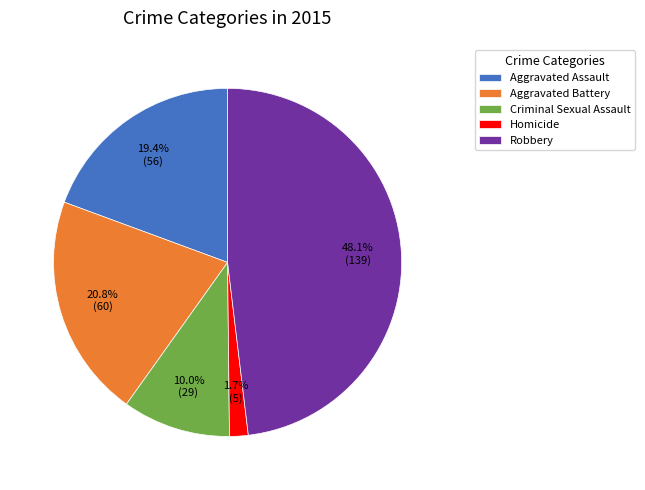

True or false: Robbery accounts for 48% of the total.

True